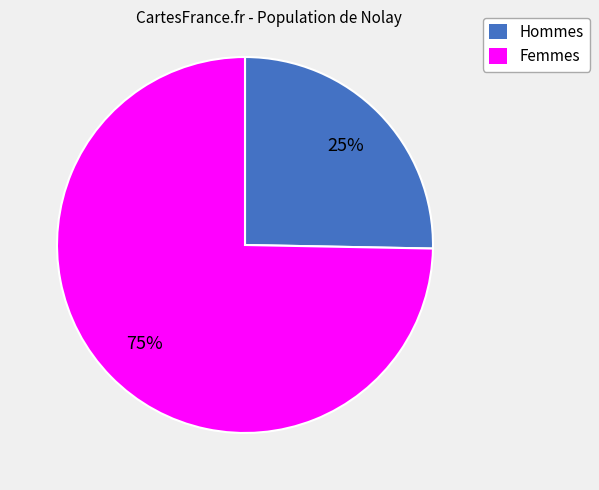

Is there a majority slice in this chart?

Yes